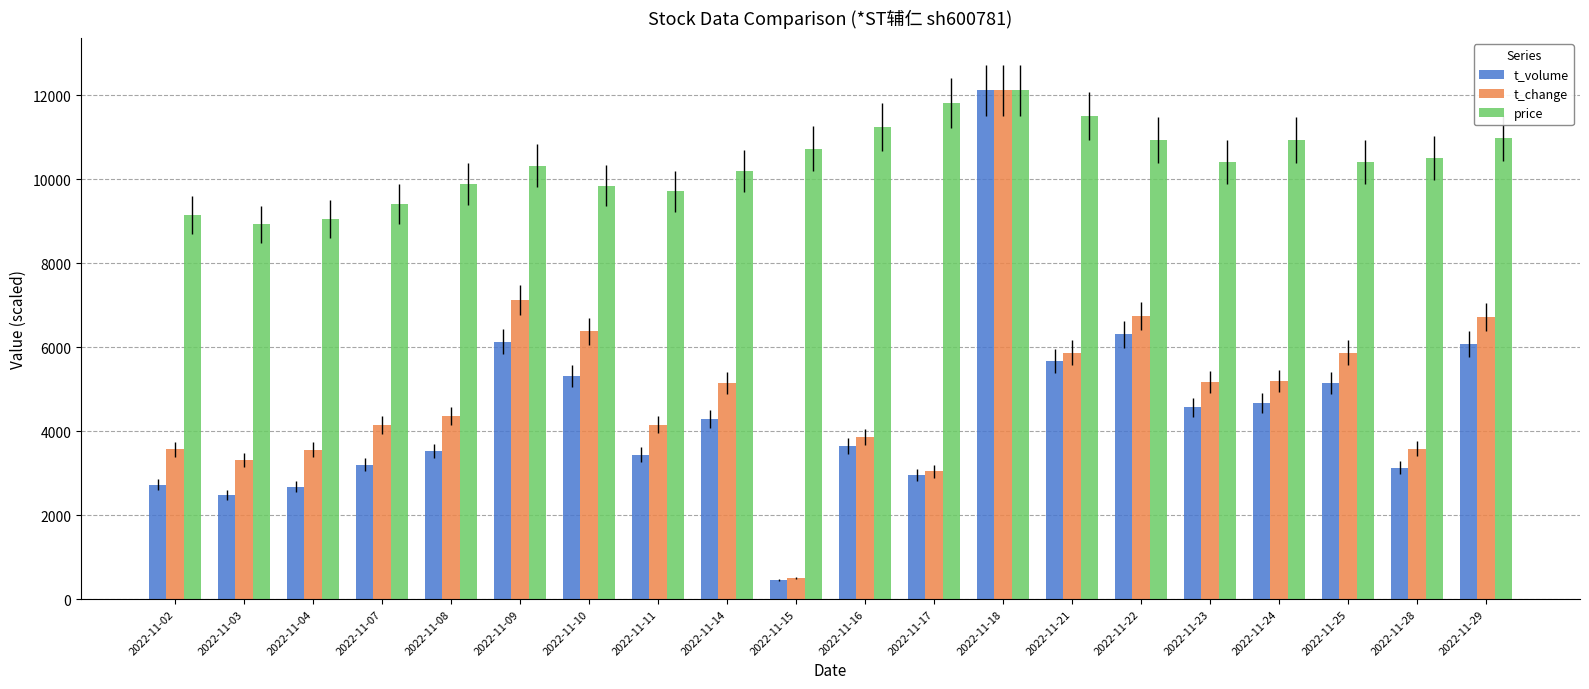

Which series changed the most between 2022-11-11 and 2022-11-14?

t_change